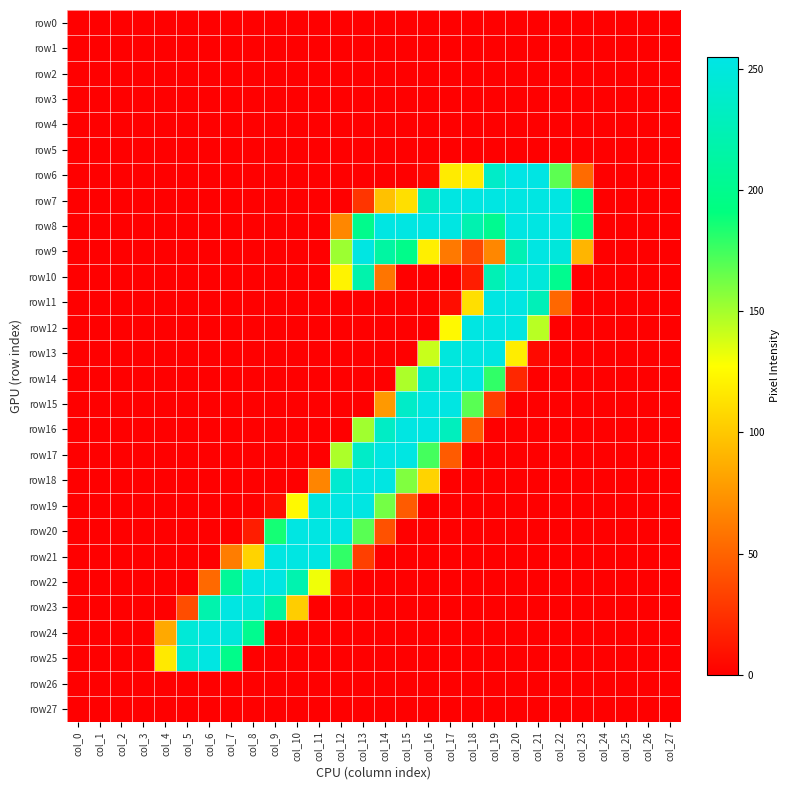

Reading right to left, what are all the values shown in this chart?

row0: col_27=0	col_26=0	col_25=0	col_24=0	col_23=0	col_22=0	col_21=0	col_20=0	col_19=0	col_18=0	col_17=0	col_16=0	col_15=0	col_14=0	col_13=0	col_12=0	col_11=0	col_10=0	col_9=0	col_8=0	col_7=0	col_6=0	col_5=0	col_4=0	col_3=0	col_2=0	col_1=0	col_0=0
row1: col_27=0	col_26=0	col_25=0	col_24=0	col_23=0	col_22=0	col_21=0	col_20=0	col_19=0	col_18=0	col_17=0	col_16=0	col_15=0	col_14=0	col_13=0	col_12=0	col_11=0	col_10=0	col_9=0	col_8=0	col_7=0	col_6=0	col_5=0	col_4=0	col_3=0	col_2=0	col_1=0	col_0=0
row2: col_27=0	col_26=0	col_25=0	col_24=0	col_23=0	col_22=0	col_21=0	col_20=0	col_19=0	col_18=0	col_17=0	col_16=0	col_15=0	col_14=0	col_13=0	col_12=0	col_11=0	col_10=0	col_9=0	col_8=0	col_7=0	col_6=0	col_5=0	col_4=0	col_3=0	col_2=0	col_1=0	col_0=0
row3: col_27=0	col_26=0	col_25=0	col_24=0	col_23=0	col_22=0	col_21=0	col_20=0	col_19=0	col_18=0	col_17=0	col_16=0	col_15=0	col_14=0	col_13=0	col_12=0	col_11=0	col_10=0	col_9=0	col_8=0	col_7=0	col_6=0	col_5=0	col_4=0	col_3=0	col_2=0	col_1=0	col_0=0
row4: col_27=0	col_26=0	col_25=0	col_24=0	col_23=0	col_22=0	col_21=0	col_20=0	col_19=0	col_18=0	col_17=0	col_16=0	col_15=0	col_14=0	col_13=0	col_12=0	col_11=0	col_10=0	col_9=0	col_8=0	col_7=0	col_6=0	col_5=0	col_4=0	col_3=0	col_2=0	col_1=0	col_0=0
row5: col_27=0	col_26=0	col_25=0	col_24=0	col_23=0	col_22=0	col_21=0	col_20=0	col_19=0	col_18=0	col_17=0	col_16=0	col_15=0	col_14=0	col_13=0	col_12=0	col_11=0	col_10=0	col_9=0	col_8=0	col_7=0	col_6=0	col_5=0	col_4=0	col_3=0	col_2=0	col_1=0	col_0=0
row6: col_27=0	col_26=0	col_25=0	col_24=0	col_23=54	col_22=168	col_21=254	col_20=255	col_19=237	col_18=118	col_17=118	col_16=4	col_15=0	col_14=0	col_13=0	col_12=0	col_11=0	col_10=0	col_9=0	col_8=0	col_7=0	col_6=0	col_5=0	col_4=0	col_3=0	col_2=0	col_1=0	col_0=0
row7: col_27=0	col_26=0	col_25=0	col_24=0	col_23=190	col_22=253	col_21=253	col_20=253	col_19=253	col_18=253	col_17=253	col_16=234	col_15=112	col_14=97	col_13=27	col_12=0	col_11=0	col_10=0	col_9=0	col_8=0	col_7=0	col_6=0	col_5=0	col_4=0	col_3=0	col_2=0	col_1=0	col_0=0
row8: col_27=0	col_26=0	col_25=0	col_24=0	col_23=190	col_22=253	col_21=253	col_20=253	col_19=202	col_18=222	col_17=253	col_16=253	col_15=253	col_14=253	col_13=199	col_12=68	col_11=0	col_10=0	col_9=0	col_8=0	col_7=0	col_6=0	col_5=0	col_4=0	col_3=0	col_2=0	col_1=0	col_0=0
row9: col_27=0	col_26=0	col_25=0	col_24=0	col_23=91	col_22=249	col_21=253	col_20=224	col_19=68	col_18=36	col_17=61	col_16=120	col_15=198	col_14=213	col_13=253	col_12=152	col_11=0	col_10=0	col_9=0	col_8=0	col_7=0	col_6=0	col_5=0	col_4=0	col_3=0	col_2=0	col_1=0	col_0=0
row10: col_27=0	col_26=0	col_25=0	col_24=0	col_23=0	col_22=201	col_21=248	col_20=253	col_19=225	col_18=15	col_17=0	col_16=0	col_15=0	col_14=59	col_13=219	col_12=122	col_11=0	col_10=0	col_9=0	col_8=0	col_7=0	col_6=0	col_5=0	col_4=0	col_3=0	col_2=0	col_1=0	col_0=0
row11: col_27=0	col_26=0	col_25=0	col_24=0	col_23=0	col_22=52	col_21=227	col_20=253	col_19=253	col_18=112	col_17=7	col_16=0	col_15=0	col_14=0	col_13=0	col_12=0	col_11=0	col_10=0	col_9=0	col_8=0	col_7=0	col_6=0	col_5=0	col_4=0	col_3=0	col_2=0	col_1=0	col_0=0
row12: col_27=0	col_26=0	col_25=0	col_24=0	col_23=0	col_22=0	col_21=145	col_20=253	col_19=253	col_18=253	col_17=125	col_16=0	col_15=0	col_14=0	col_13=0	col_12=0	col_11=0	col_10=0	col_9=0	col_8=0	col_7=0	col_6=0	col_5=0	col_4=0	col_3=0	col_2=0	col_1=0	col_0=0
row13: col_27=0	col_26=0	col_25=0	col_24=0	col_23=0	col_22=0	col_21=5	col_20=119	col_19=253	col_18=253	col_17=250	col_16=141	col_15=0	col_14=0	col_13=0	col_12=0	col_11=0	col_10=0	col_9=0	col_8=0	col_7=0	col_6=0	col_5=0	col_4=0	col_3=0	col_2=0	col_1=0	col_0=0
row14: col_27=0	col_26=0	col_25=0	col_24=0	col_23=0	col_22=0	col_21=0	col_20=20	col_19=179	col_18=253	col_17=253	col_16=242	col_15=148	col_14=0	col_13=0	col_12=0	col_11=0	col_10=0	col_9=0	col_8=0	col_7=0	col_6=0	col_5=0	col_4=0	col_3=0	col_2=0	col_1=0	col_0=0
row15: col_27=0	col_26=0	col_25=0	col_24=0	col_23=0	col_22=0	col_21=0	col_20=0	col_19=32	col_18=169	col_17=253	col_16=253	col_15=237	col_14=77	col_13=0	col_12=0	col_11=0	col_10=0	col_9=0	col_8=0	col_7=0	col_6=0	col_5=0	col_4=0	col_3=0	col_2=0	col_1=0	col_0=0
row16: col_27=0	col_26=0	col_25=0	col_24=0	col_23=0	col_22=0	col_21=0	col_20=0	col_19=0	col_18=47	col_17=230	col_16=253	col_15=253	col_14=235	col_13=151	col_12=0	col_11=0	col_10=0	col_9=0	col_8=0	col_7=0	col_6=0	col_5=0	col_4=0	col_3=0	col_2=0	col_1=0	col_0=0
row17: col_27=0	col_26=0	col_25=0	col_24=0	col_23=0	col_22=0	col_21=0	col_20=0	col_19=0	col_18=0	col_17=46	col_16=174	col_15=253	col_14=253	col_13=237	col_12=148	col_11=0	col_10=0	col_9=0	col_8=0	col_7=0	col_6=0	col_5=0	col_4=0	col_3=0	col_2=0	col_1=0	col_0=0
row18: col_27=0	col_26=0	col_25=0	col_24=0	col_23=0	col_22=0	col_21=0	col_20=0	col_19=0	col_18=0	col_17=0	col_16=106	col_15=159	col_14=253	col_13=253	col_12=242	col_11=67	col_10=0	col_9=0	col_8=0	col_7=0	col_6=0	col_5=0	col_4=0	col_3=0	col_2=0	col_1=0	col_0=0
row19: col_27=0	col_26=0	col_25=0	col_24=0	col_23=0	col_22=0	col_21=0	col_20=0	col_19=0	col_18=0	col_17=0	col_16=0	col_15=46	col_14=162	col_13=253	col_12=253	col_11=250	col_10=125	col_9=7	col_8=0	col_7=0	col_6=0	col_5=0	col_4=0	col_3=0	col_2=0	col_1=0	col_0=0
row20: col_27=0	col_26=0	col_25=0	col_24=0	col_23=0	col_22=0	col_21=0	col_20=0	col_19=0	col_18=0	col_17=0	col_16=0	col_15=0	col_14=41	col_13=169	col_12=253	col_11=253	col_10=253	col_9=186	col_8=15	col_7=0	col_6=0	col_5=0	col_4=0	col_3=0	col_2=0	col_1=0	col_0=0
row21: col_27=0	col_26=0	col_25=0	col_24=0	col_23=0	col_22=0	col_21=0	col_20=0	col_19=0	col_18=0	col_17=0	col_16=0	col_15=0	col_14=0	col_13=32	col_12=179	col_11=253	col_10=253	col_9=253	col_8=106	col_7=63	col_6=0	col_5=0	col_4=0	col_3=0	col_2=0	col_1=0	col_0=0
row22: col_27=0	col_26=0	col_25=0	col_24=0	col_23=0	col_22=0	col_21=0	col_20=0	col_19=0	col_18=0	col_17=0	col_16=0	col_15=0	col_14=0	col_13=0	col_12=6	col_11=131	col_10=221	col_9=253	col_8=253	col_7=207	col_6=53	col_5=0	col_4=0	col_3=0	col_2=0	col_1=0	col_0=0
row23: col_27=0	col_26=0	col_25=0	col_24=0	col_23=0	col_22=0	col_21=0	col_20=0	col_19=0	col_18=0	col_17=0	col_16=0	col_15=0	col_14=0	col_13=0	col_12=0	col_11=0	col_10=103	col_9=212	col_8=248	col_7=253	col_6=220	col_5=39	col_4=0	col_3=0	col_2=0	col_1=0	col_0=0
row24: col_27=0	col_26=0	col_25=0	col_24=0	col_23=0	col_22=0	col_21=0	col_20=0	col_19=0	col_18=0	col_17=0	col_16=0	col_15=0	col_14=0	col_13=0	col_12=0	col_11=0	col_10=0	col_9=0	col_8=201	col_7=249	col_6=253	col_5=246	col_4=85	col_3=0	col_2=0	col_1=0	col_0=0
row25: col_27=0	col_26=0	col_25=0	col_24=0	col_23=0	col_22=0	col_21=0	col_20=0	col_19=0	col_18=0	col_17=0	col_16=0	col_15=0	col_14=0	col_13=0	col_12=0	col_11=0	col_10=0	col_9=0	col_8=0	col_7=198	col_6=253	col_5=243	col_4=117	col_3=0	col_2=0	col_1=0	col_0=0
row26: col_27=0	col_26=0	col_25=0	col_24=0	col_23=0	col_22=0	col_21=0	col_20=0	col_19=0	col_18=0	col_17=0	col_16=0	col_15=0	col_14=0	col_13=0	col_12=0	col_11=0	col_10=0	col_9=0	col_8=0	col_7=0	col_6=0	col_5=0	col_4=0	col_3=0	col_2=0	col_1=0	col_0=0
row27: col_27=0	col_26=0	col_25=0	col_24=0	col_23=0	col_22=0	col_21=0	col_20=0	col_19=0	col_18=0	col_17=0	col_16=0	col_15=0	col_14=0	col_13=0	col_12=0	col_11=0	col_10=0	col_9=0	col_8=0	col_7=0	col_6=0	col_5=0	col_4=0	col_3=0	col_2=0	col_1=0	col_0=0